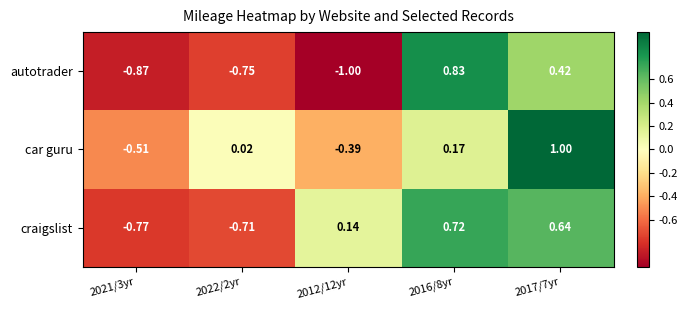

How many categories are shown in the chart?

5